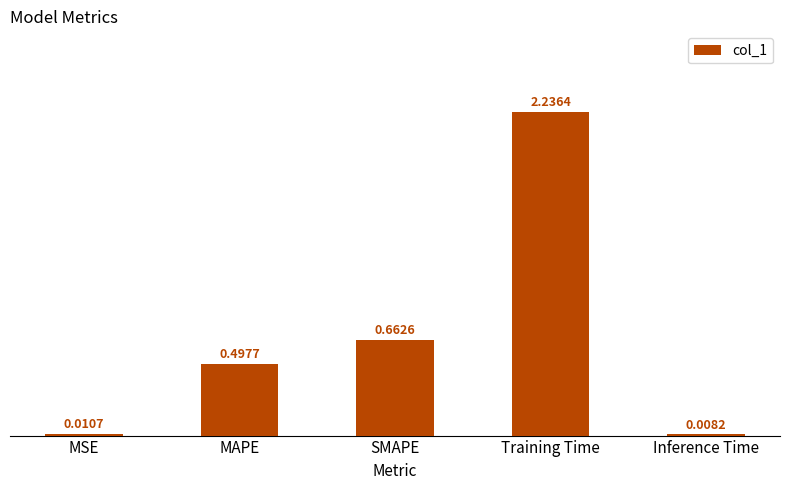

At which category does the chart reach its peak across all series?

Training Time